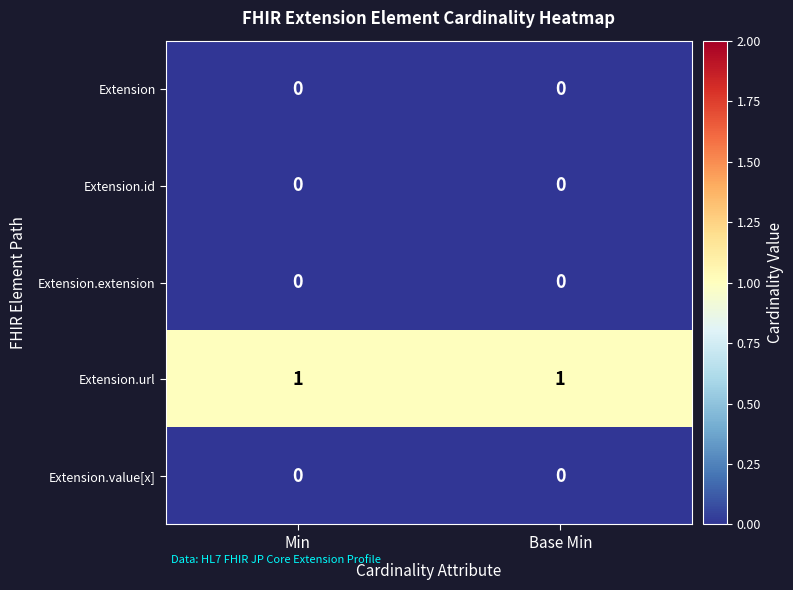

Is the value of Extension.url at Min greater than the value of Extension.id at Base Min?

Yes